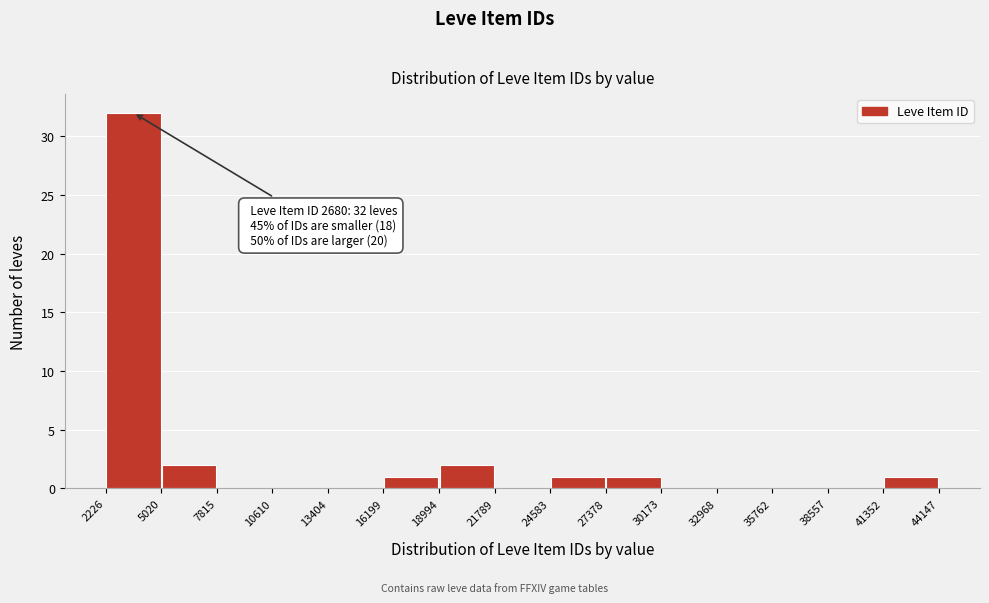

Over which range of the x-axis is the bar tallest?

2226 to 5020